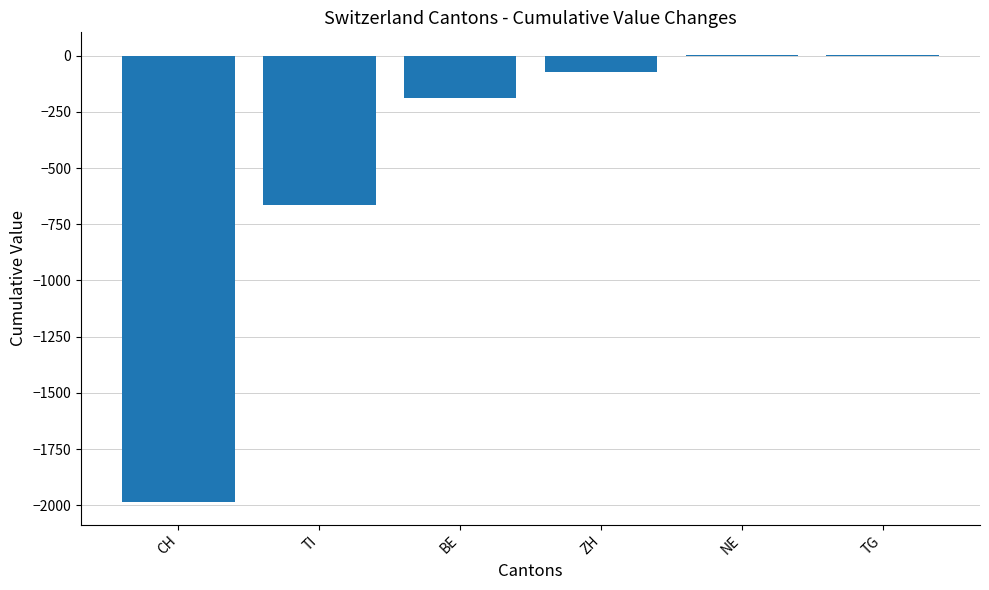

What is the sum of all values?

-2905